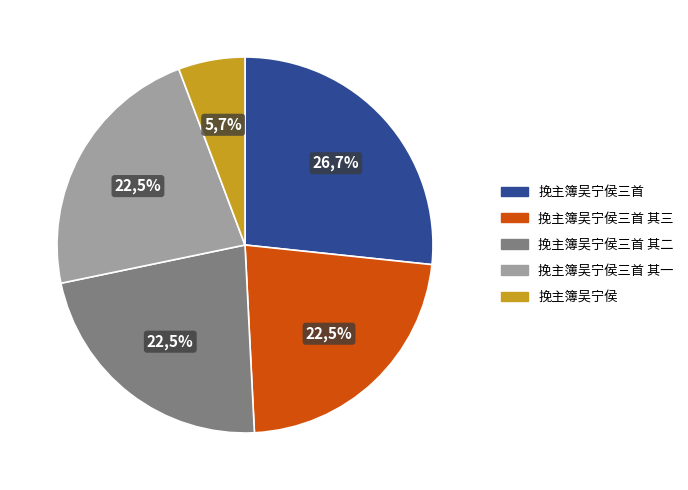

What percentage do 挽主簿吴宁侯三首 and 挽主簿吴宁侯三首 其二 together represent?

49.2%